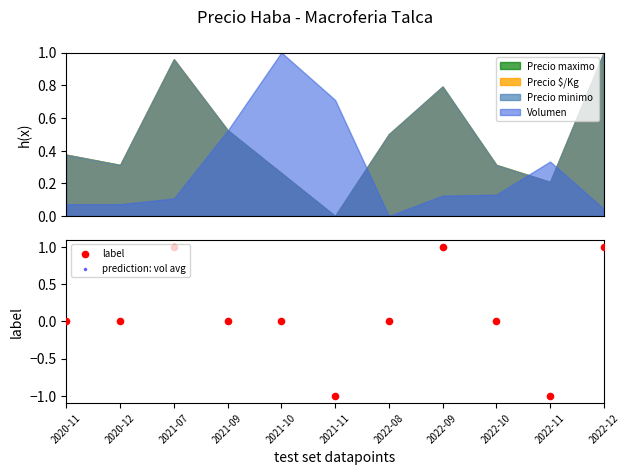

Which series has the widest spread of Y values?

label